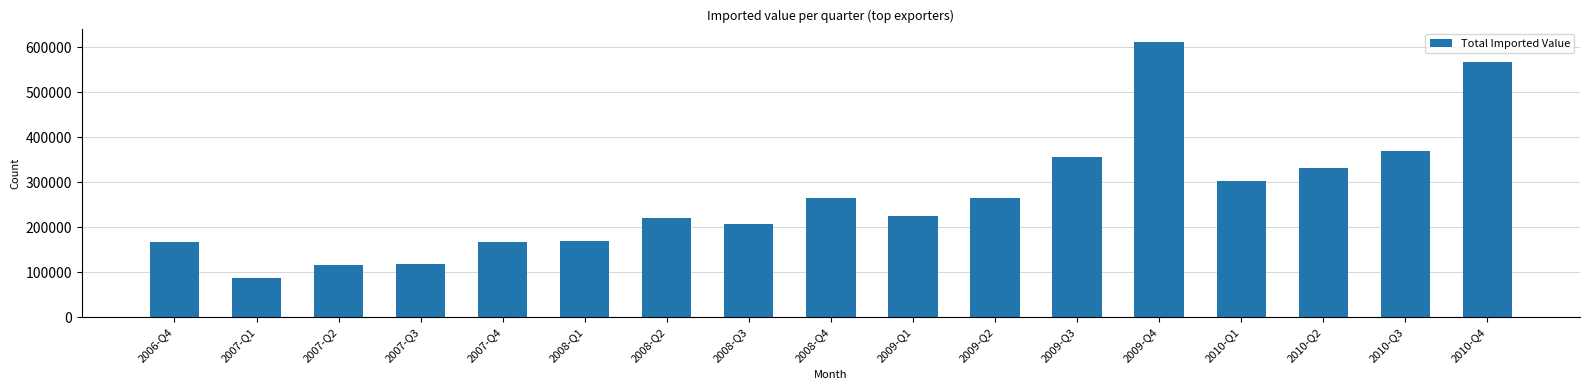

What is the sum of the values at 2010-Q4 and 2010-Q1?

870566